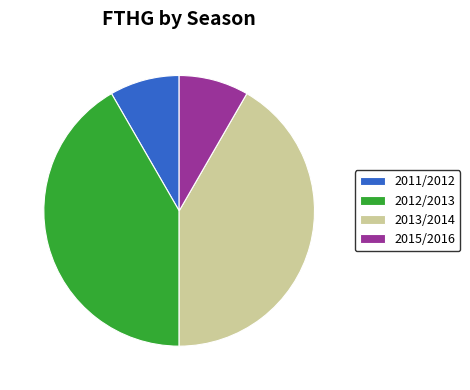

Is it true that 2013/2014 is 48% of the pie?

False